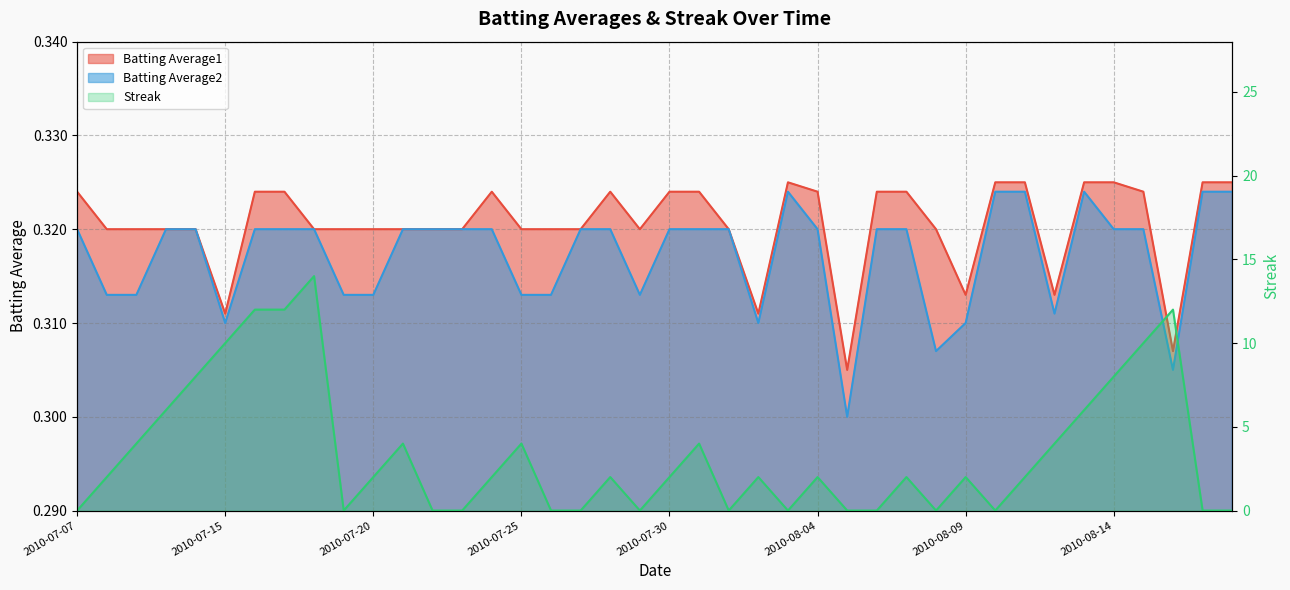

At which label does Streak reach its peak?

2010-07-18